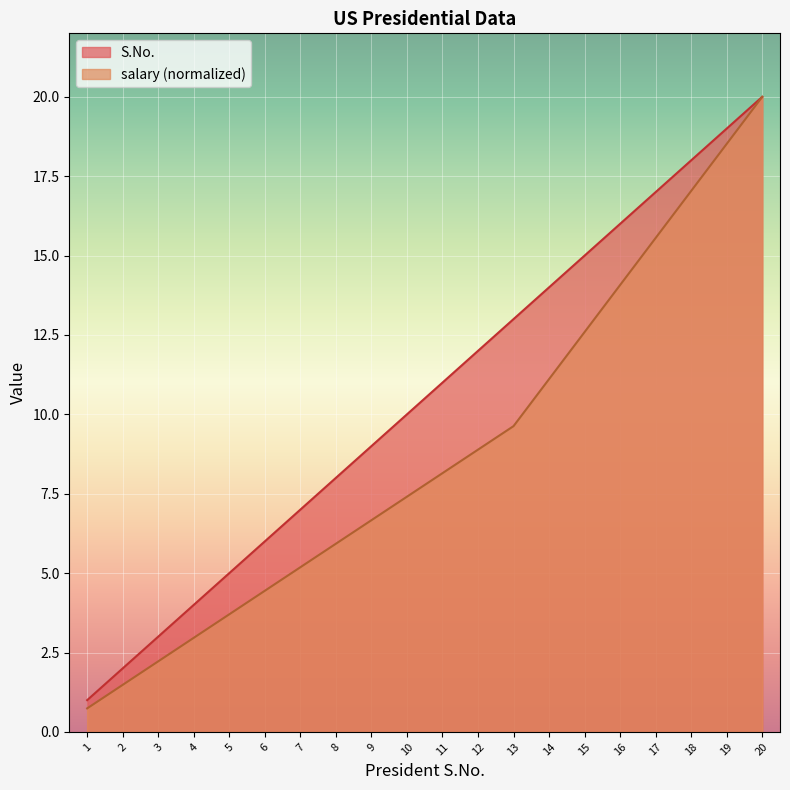

Rank the categories by S.No. value from highest to lowest.

20, 19, 18, 17, 16, 15, 14, 13, 12, 11, 10, 9, 8, 7, 6, 5, 4, 3, 2, 1